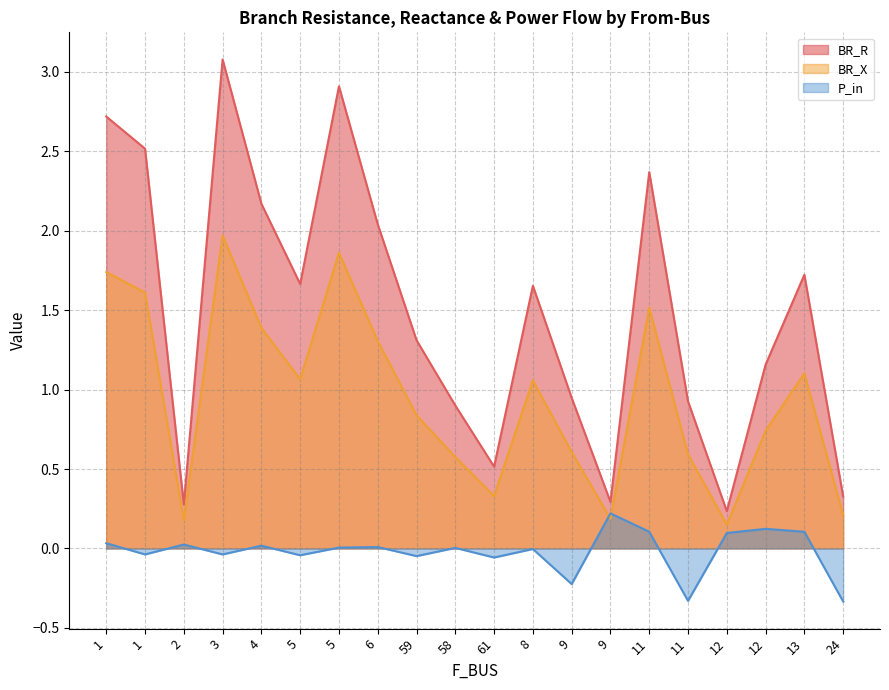

Is it true that BR_R equals 0.2 at 24?

False